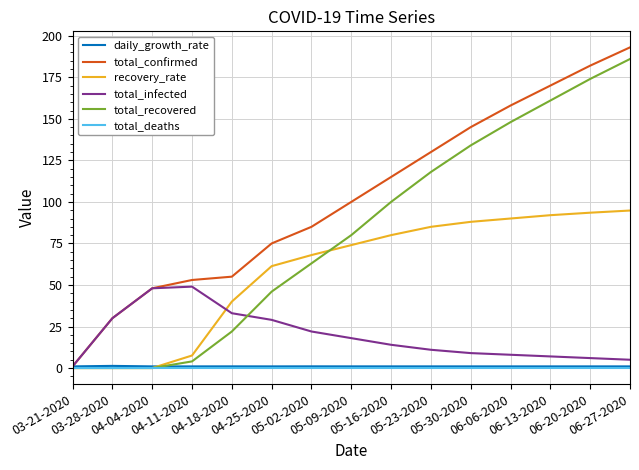

What is the highest value of the recovery_rate series?

94.8